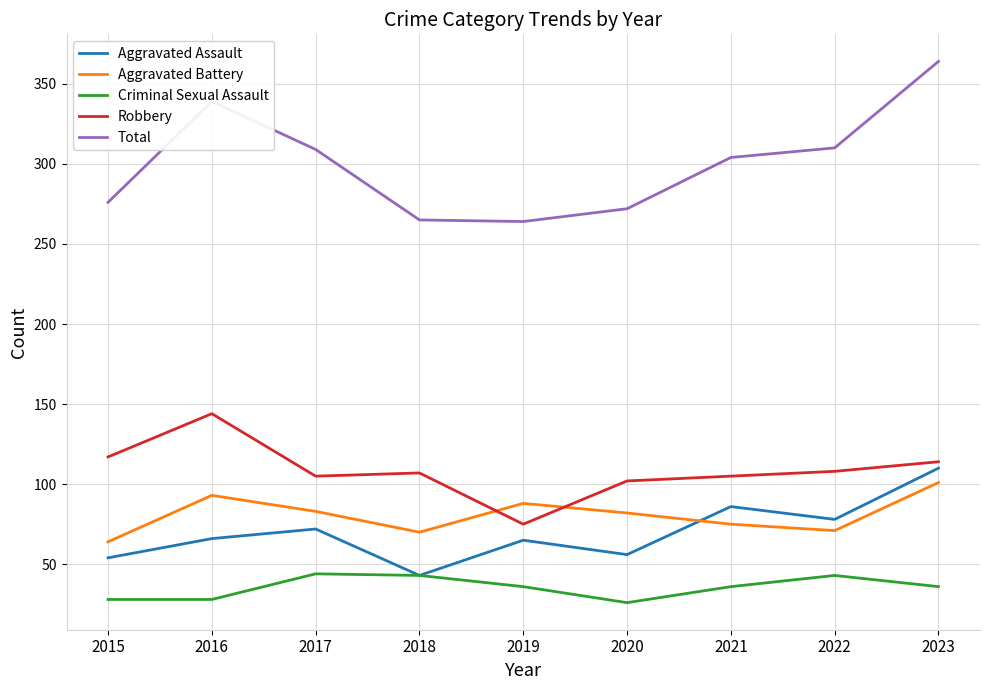

How many lines are shown in the chart?

5